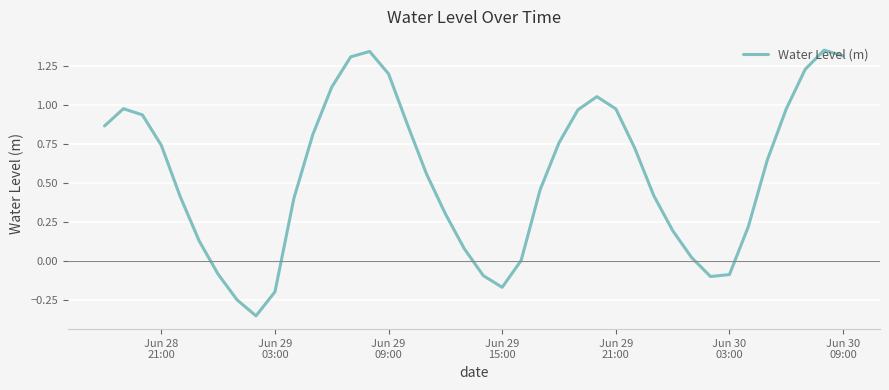

What is the difference between the maximum and minimum values?

1.7